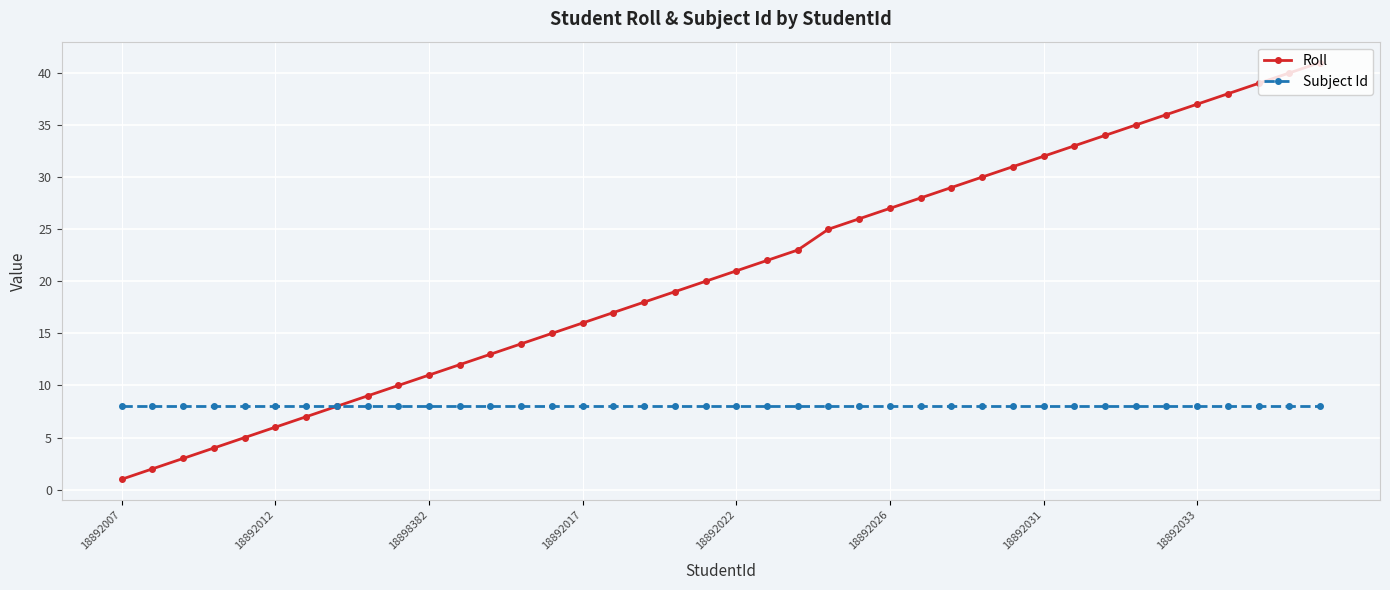

Which series has the largest range (max minus min)?

Roll